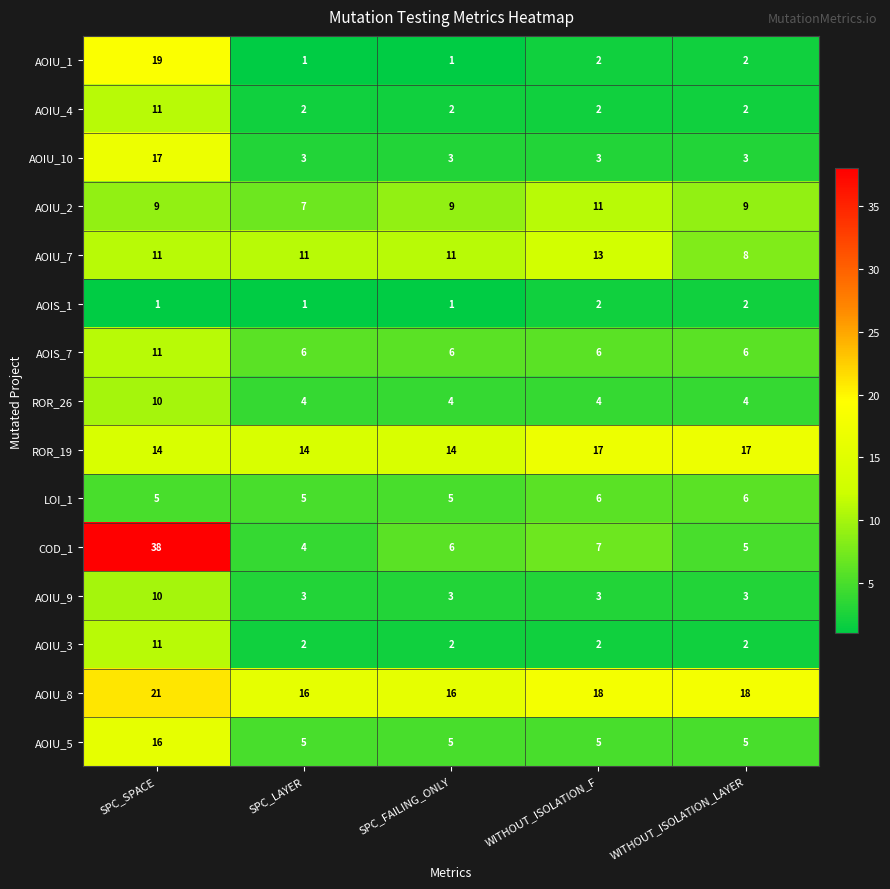

What is the difference between the maximum and minimum values in the AOIU_5 series?

11